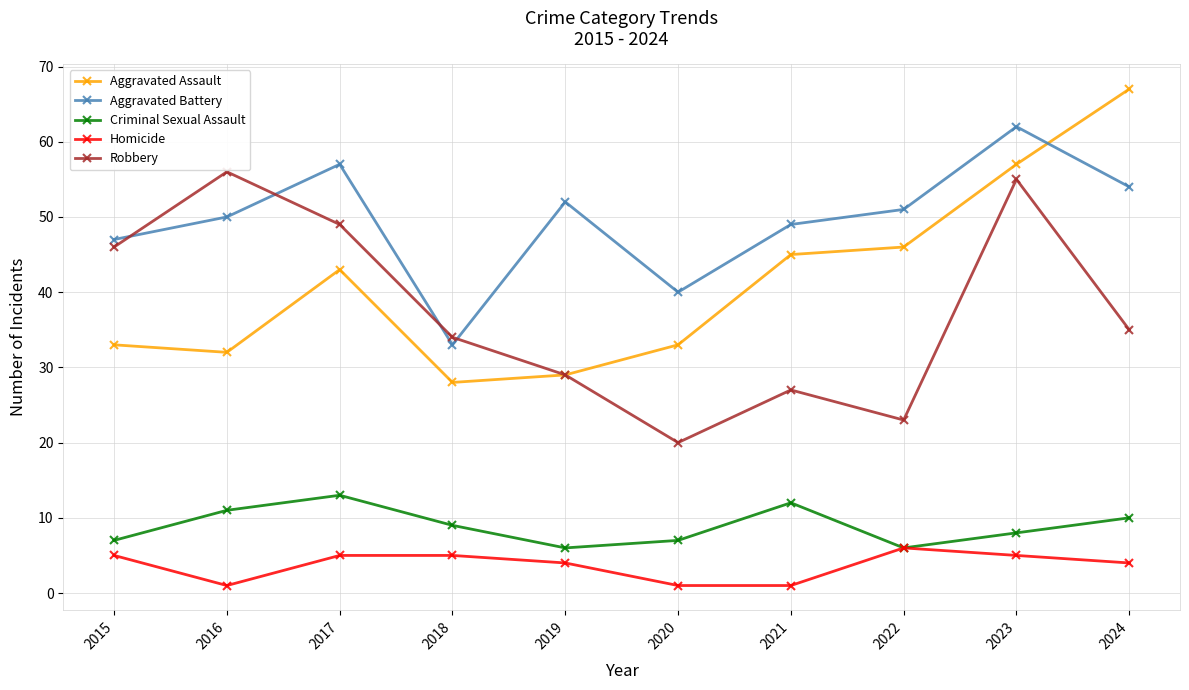

Is it true that Aggravated Battery equals 54 at 2024?

True